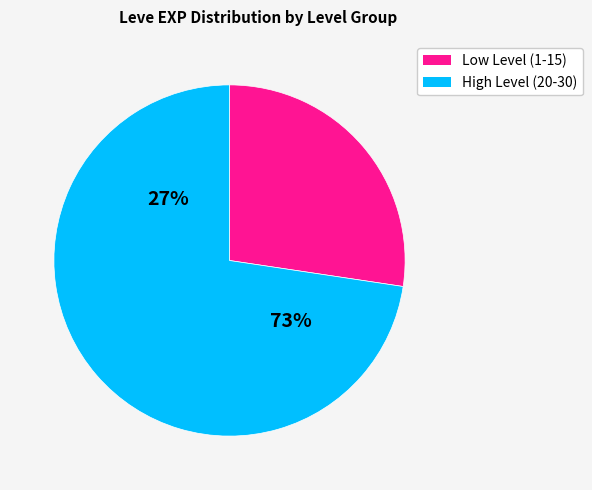

Combined, do Level 5 and 25 account for over 50%?

No